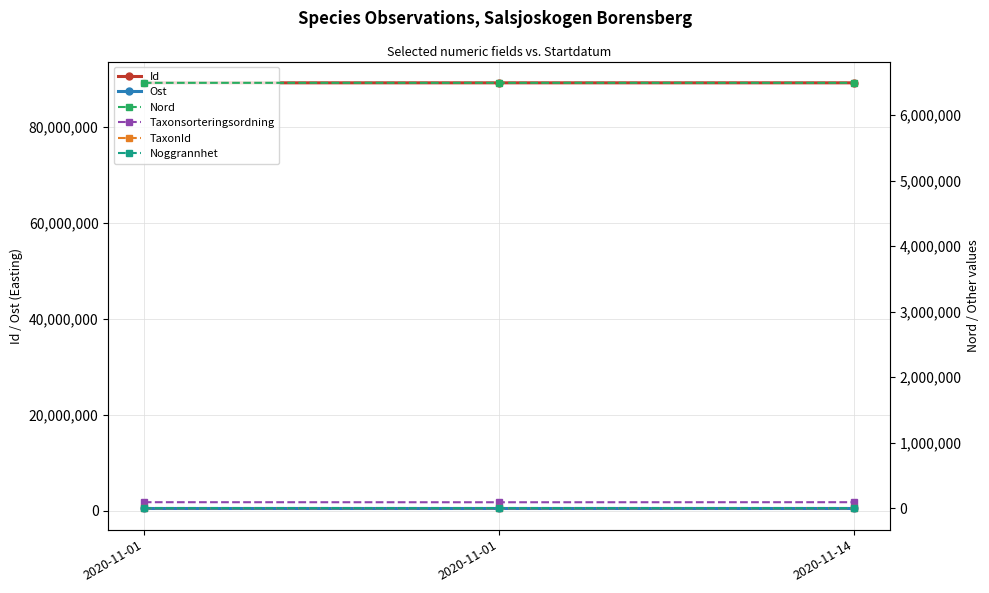

Is the value of Taxonsorteringsordning at 2020-11-14 greater than the value of Id at 2020-11-01?

No